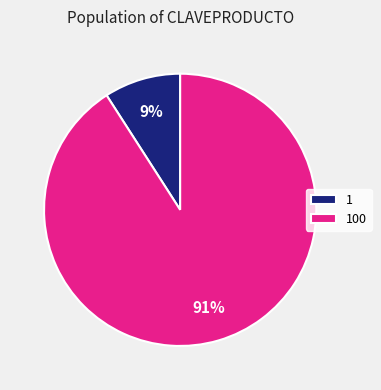

The 1 slice represents 2% of the pie. True or false?

False